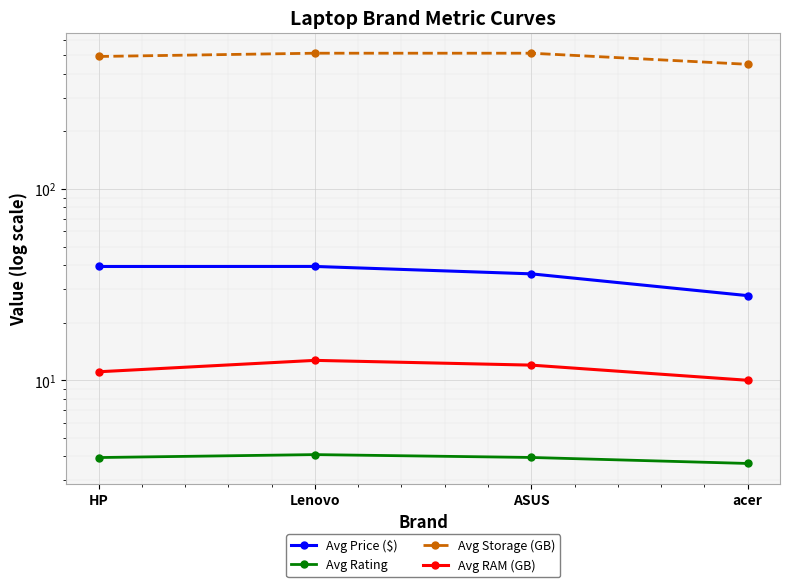

Which series has the largest total across all categories?

Avg Storage (GB)